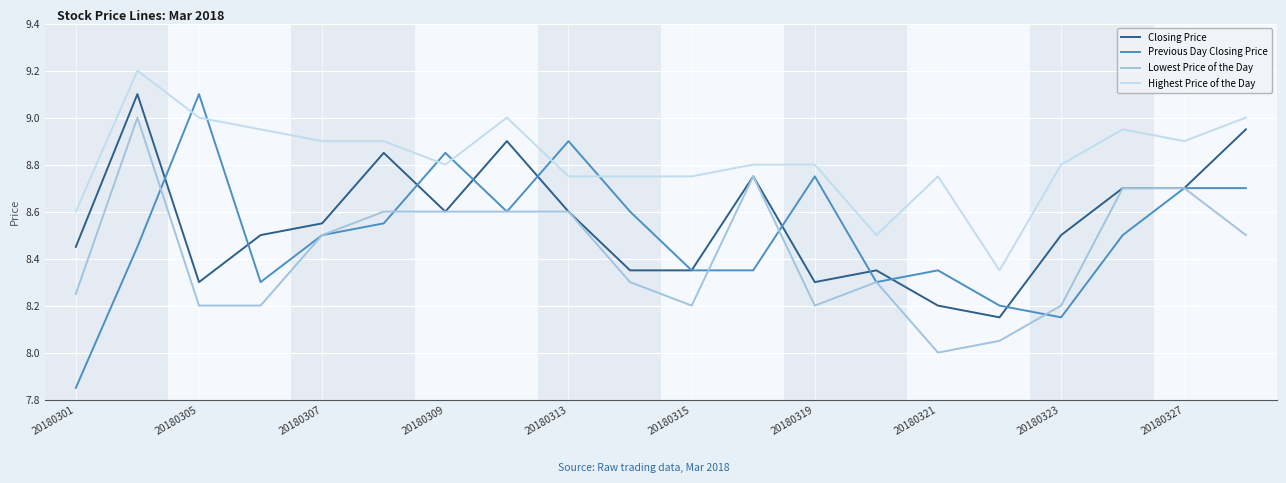

Which series has the widest spread of values?

Previous Day Closing Price